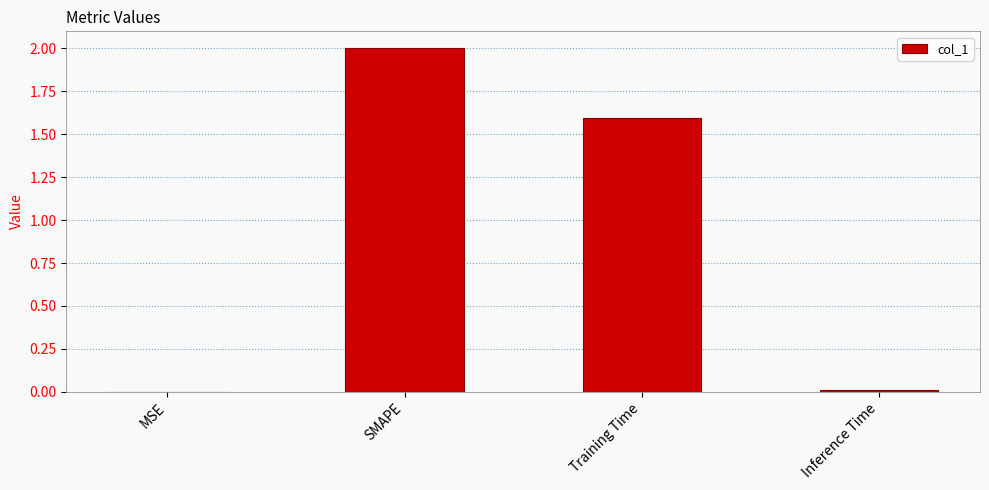

Where does the data first go above 1?

SMAPE